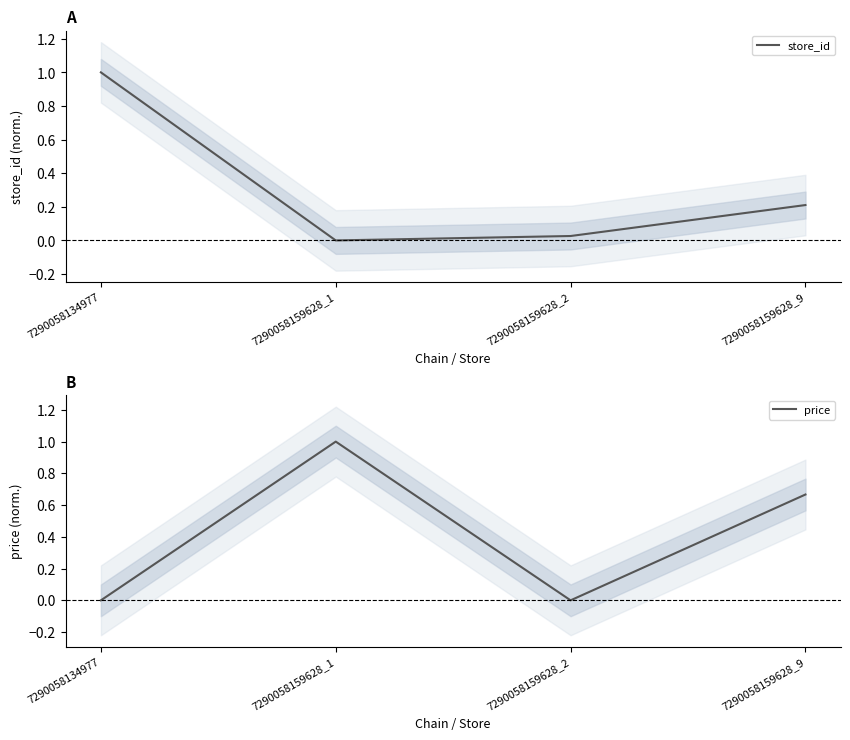

How many lines are shown in the chart?

2